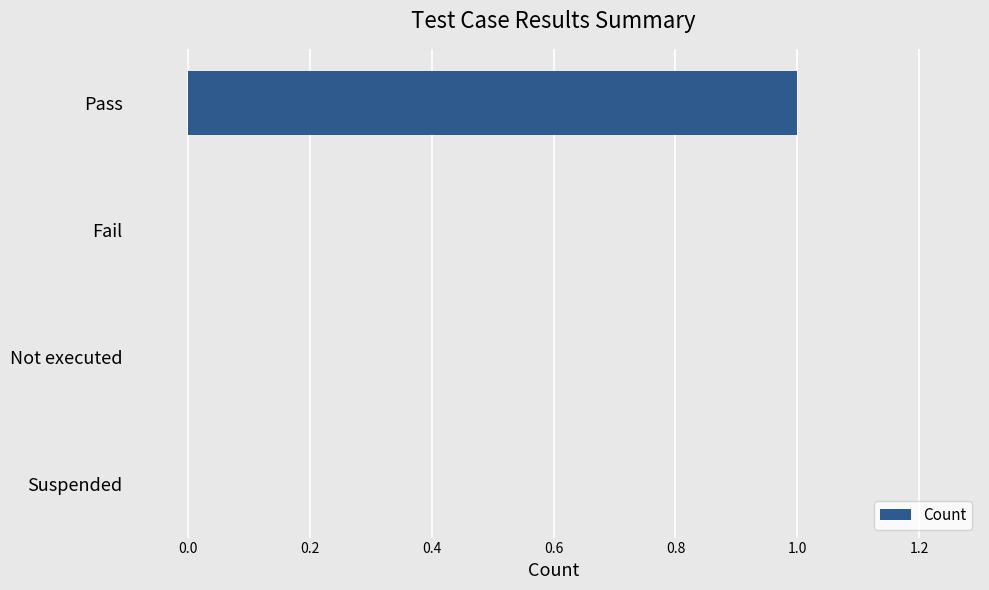

The value at Pass is 1. True or false?

True